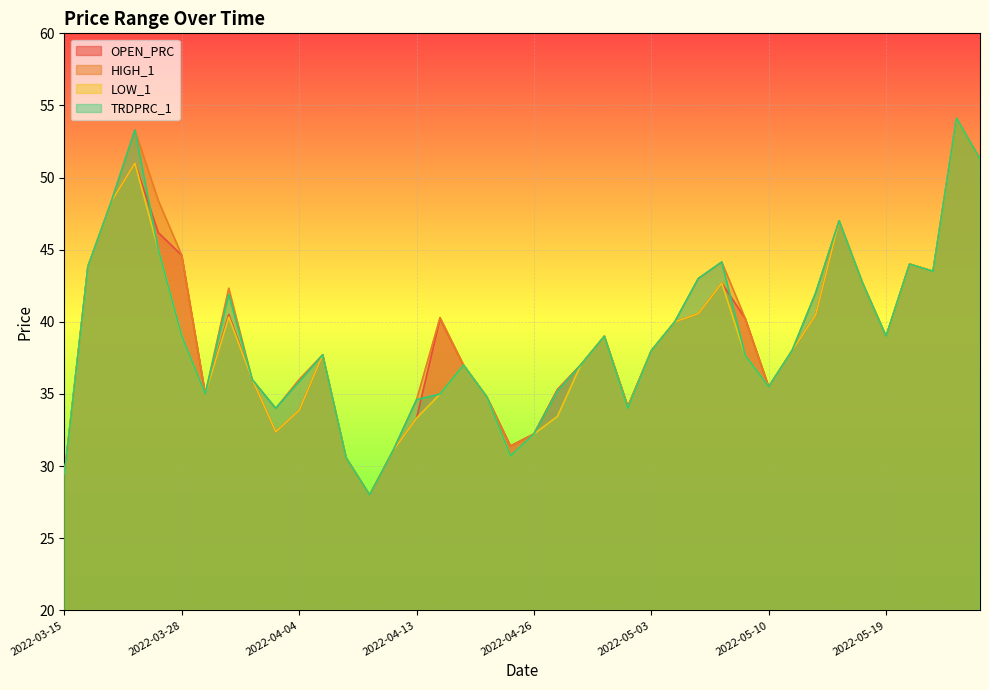

Which series has the largest total across all categories?

HIGH_1